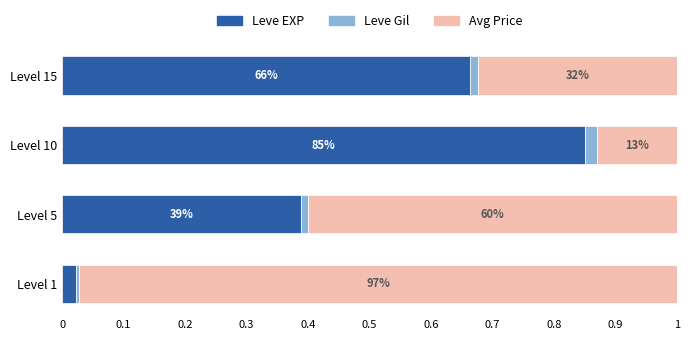

What are all the series names shown in the legend?

Leve EXP, Leve Gil, Avg Price